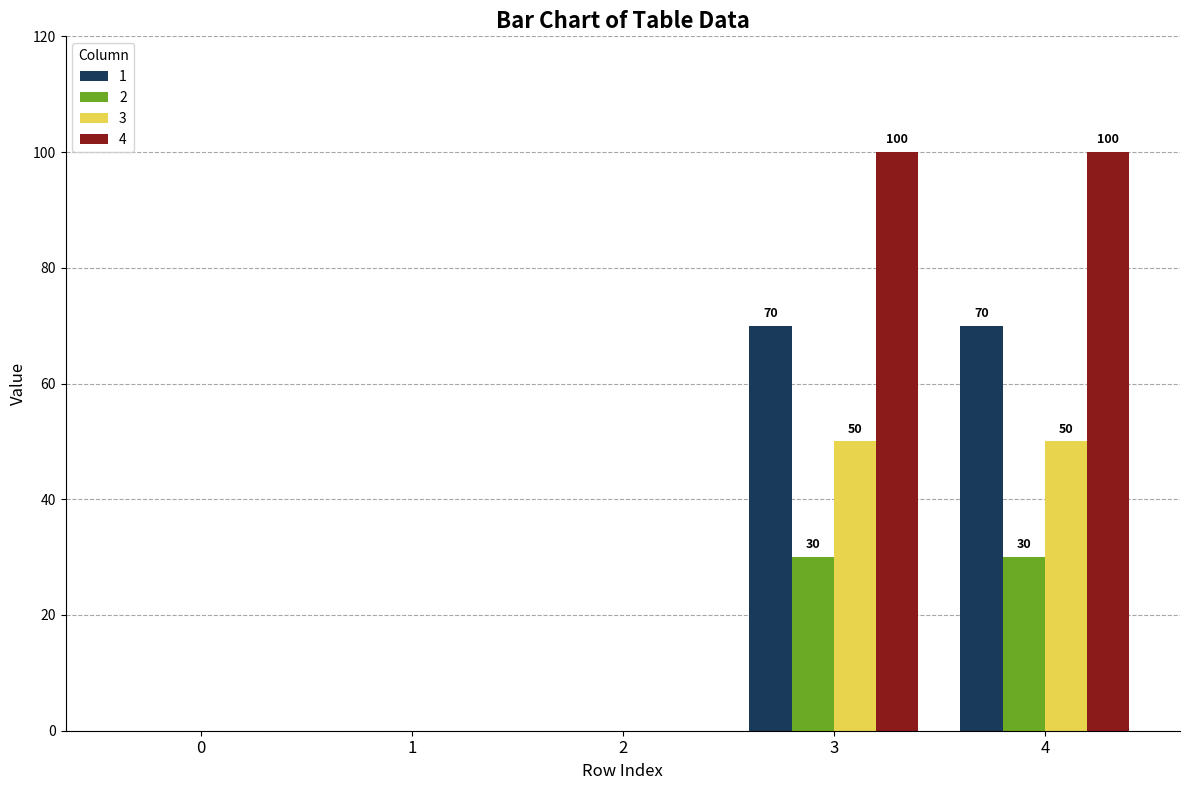

Which series has the largest total across all categories?

4